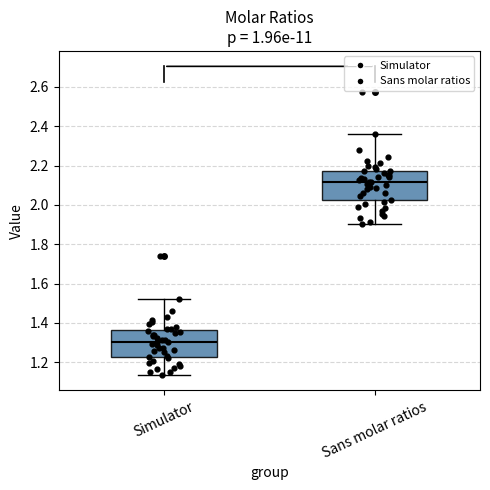

Reading left to right, read every box against the y-axis: the position of its median line, the range the box covers, and the ends of its whiskers. The values are not printed on the chart, so give them approximately, as read against the axis.

Simulator: median 1.30, box 1.22 to 1.36, whiskers 1.14 to 1.52
Sans molar ratios: median 2.12, box 2.02 to 2.18, whiskers 1.90 to 2.36